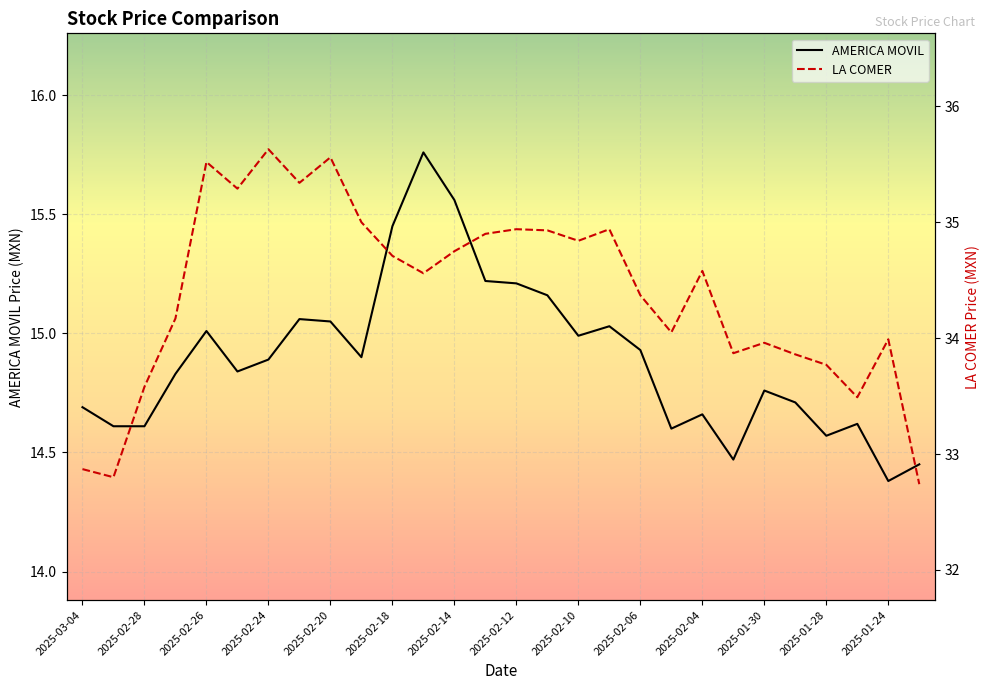

Which category has the lowest value across all series?

2025-01-24